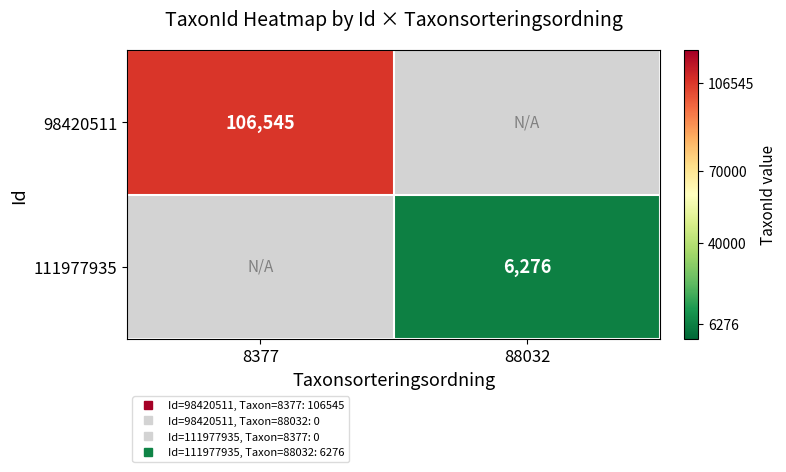

What is the greatest value displayed?

106545.0